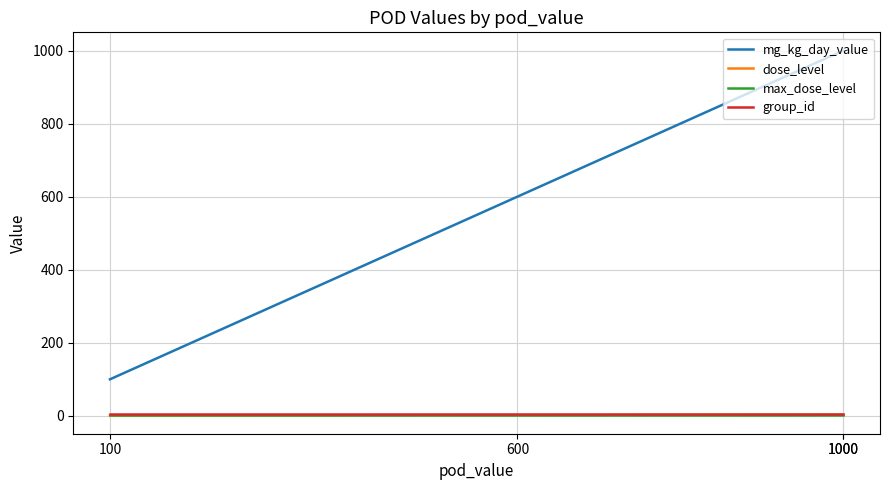

Where is mg_kg_day_value nearest to the value 550?

600